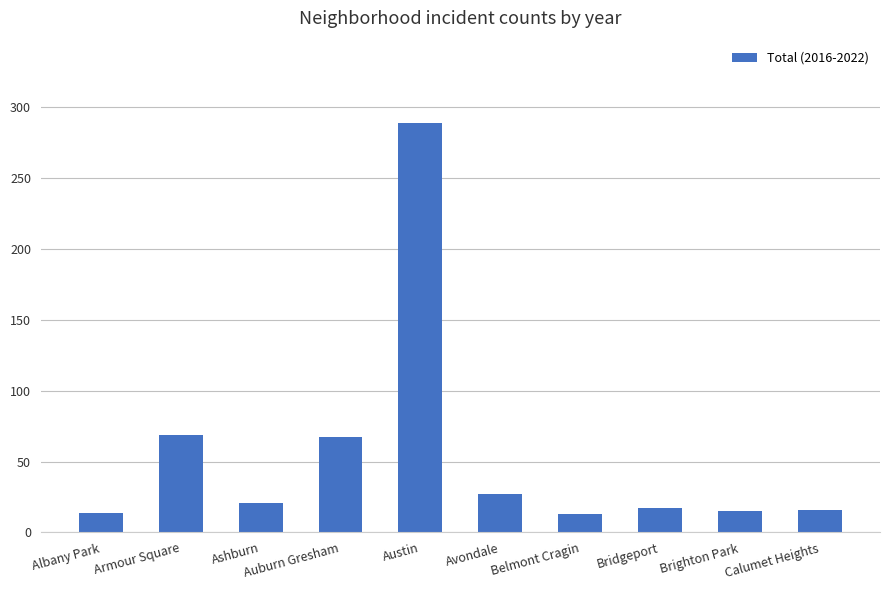

At which category does the chart reach its peak across all series?

Austin